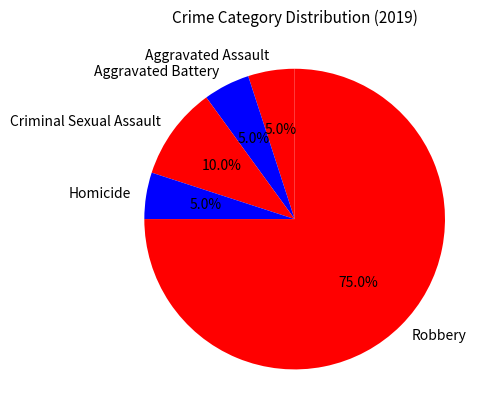

To the nearest percent, what is the difference between the largest and smallest slice percentages?

70%